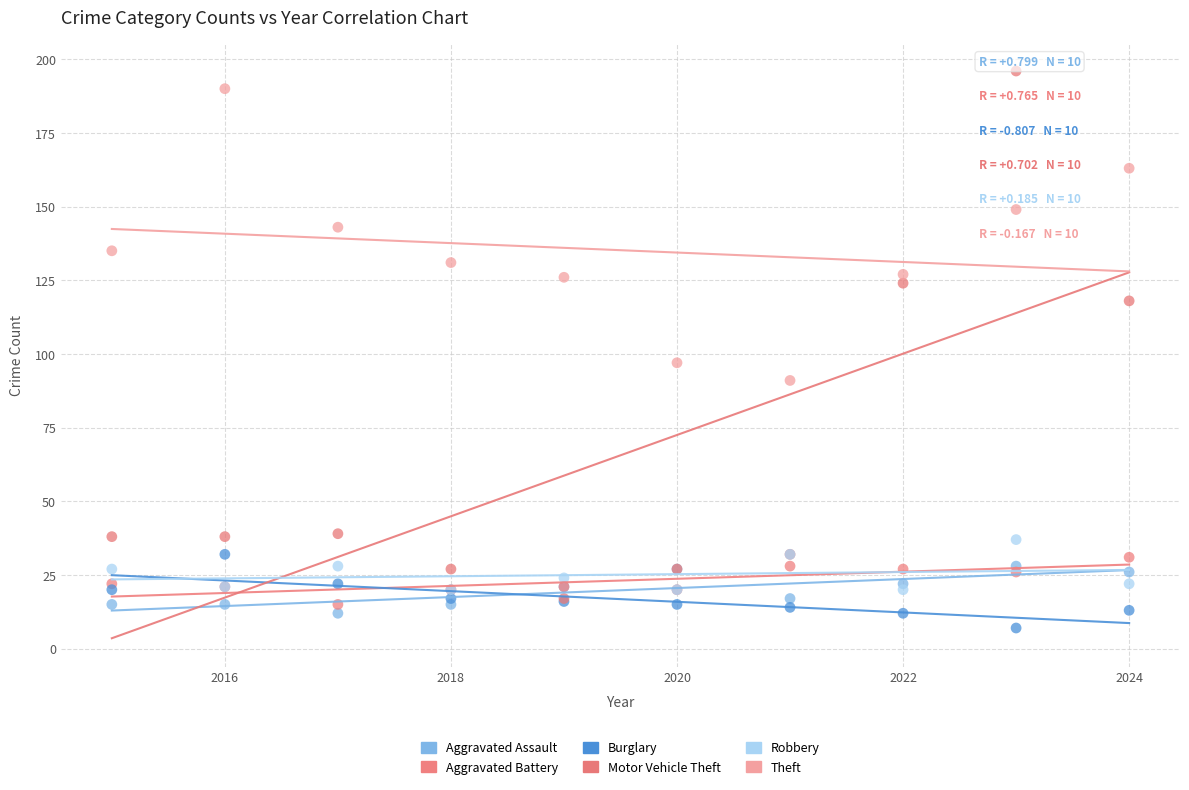

Which series has the widest spread of Y values?

Motor Vehicle Theft